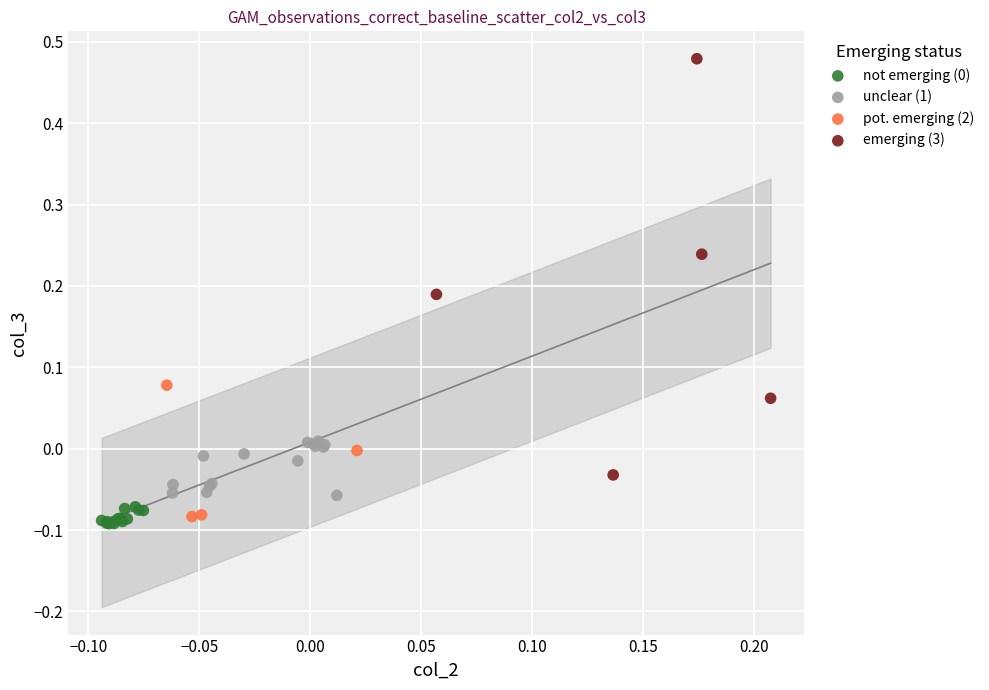

Which series reaches the maximum Y coordinate?

emerging (3)